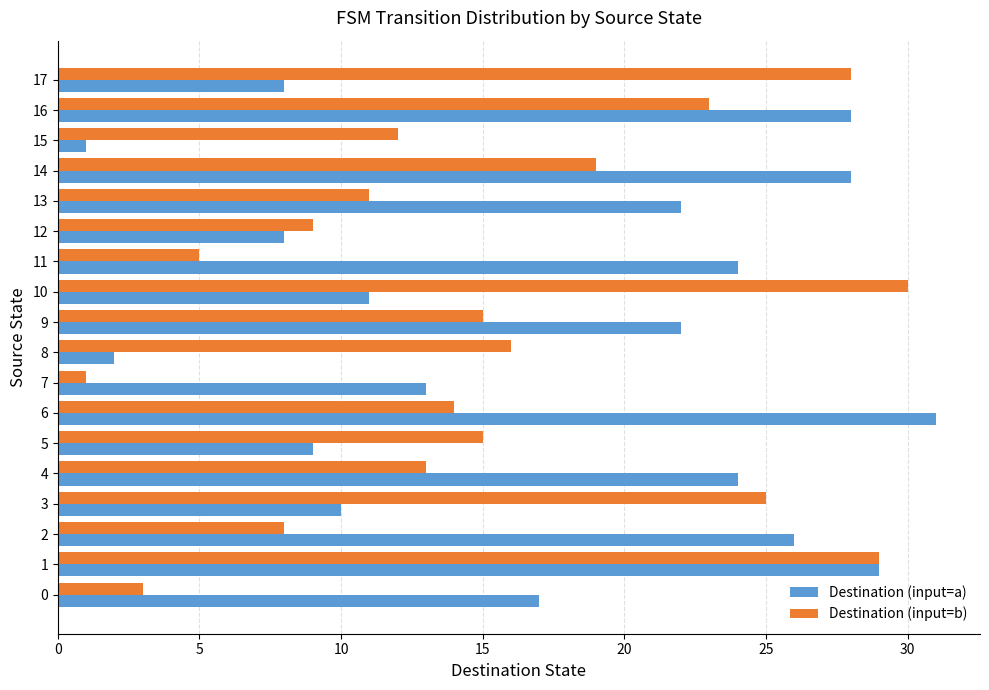

At which label does Destination (input=b) reach its minimum?

7